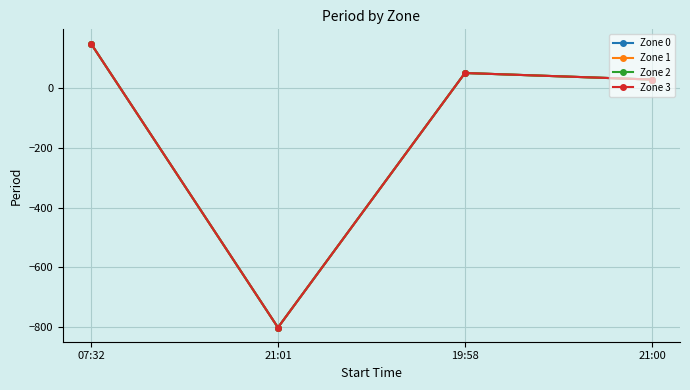

How many interior local valleys does the Zone 1 series have?

1